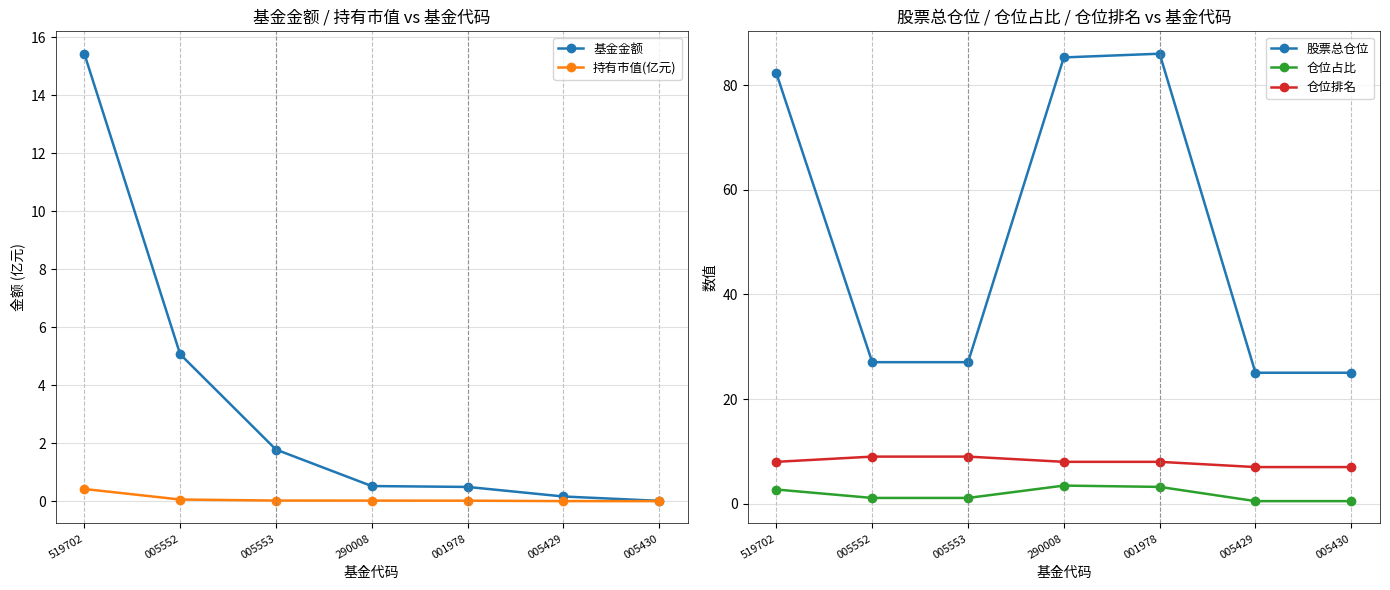

How many values in the 仓位排名 series exceed 8?

2